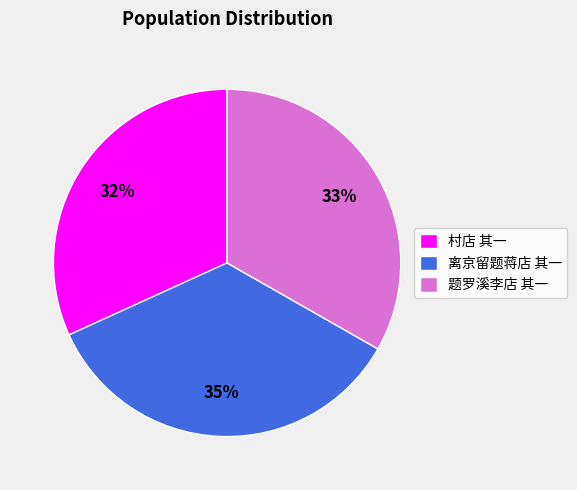

What percentage is the 离京留题蒋店 其一 slice, to the nearest percent?

35%